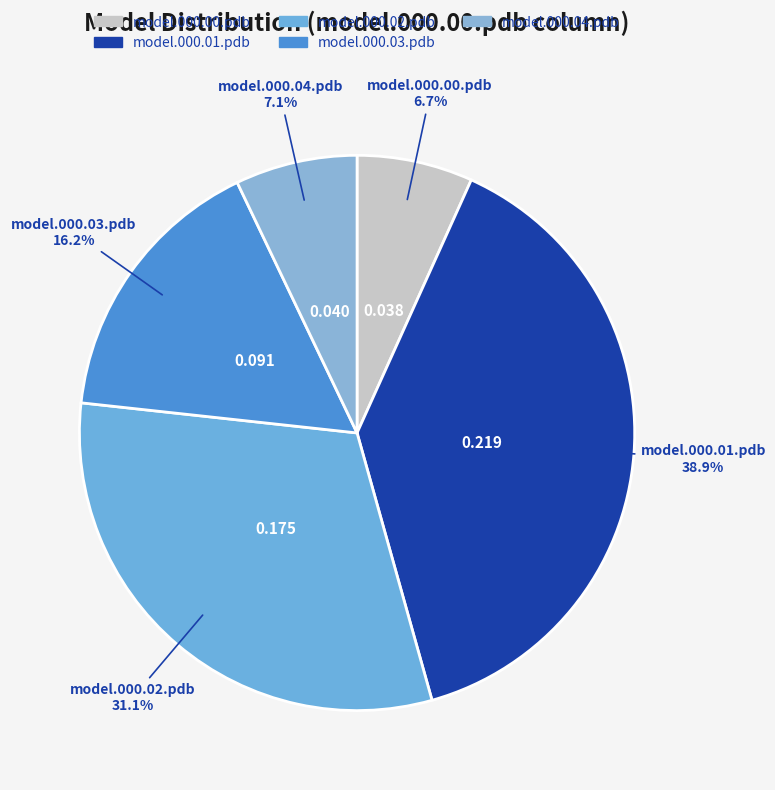

Count the number of slices in the pie.

5